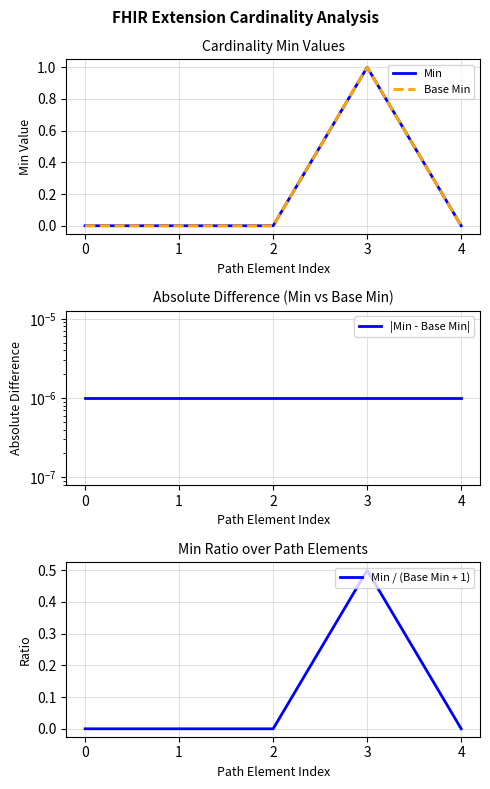

Which series has the largest total across all categories?

Min